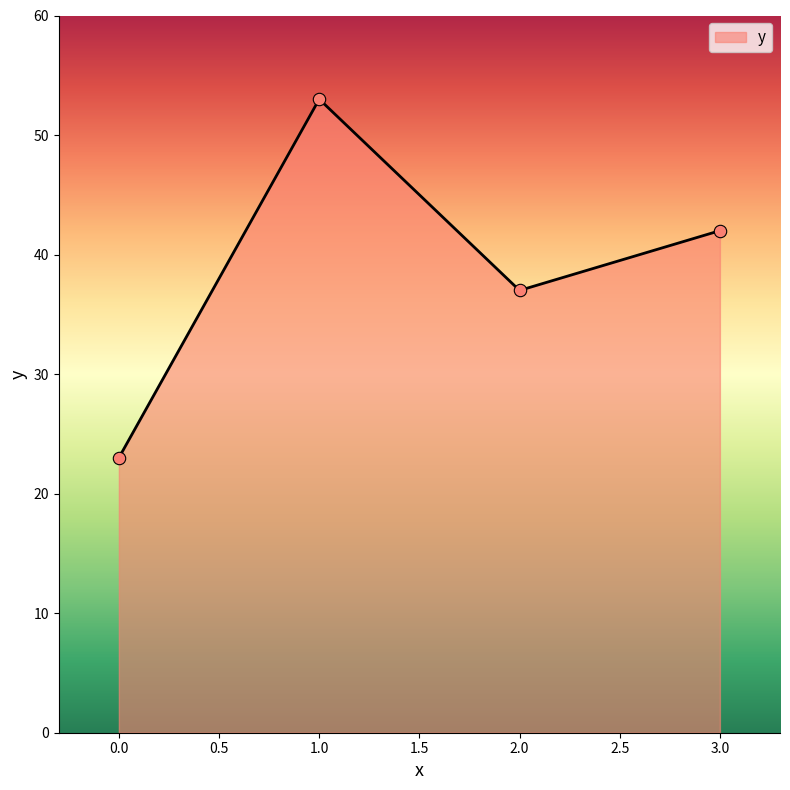

Between 0.0 and 2.0, which is larger?

2.0